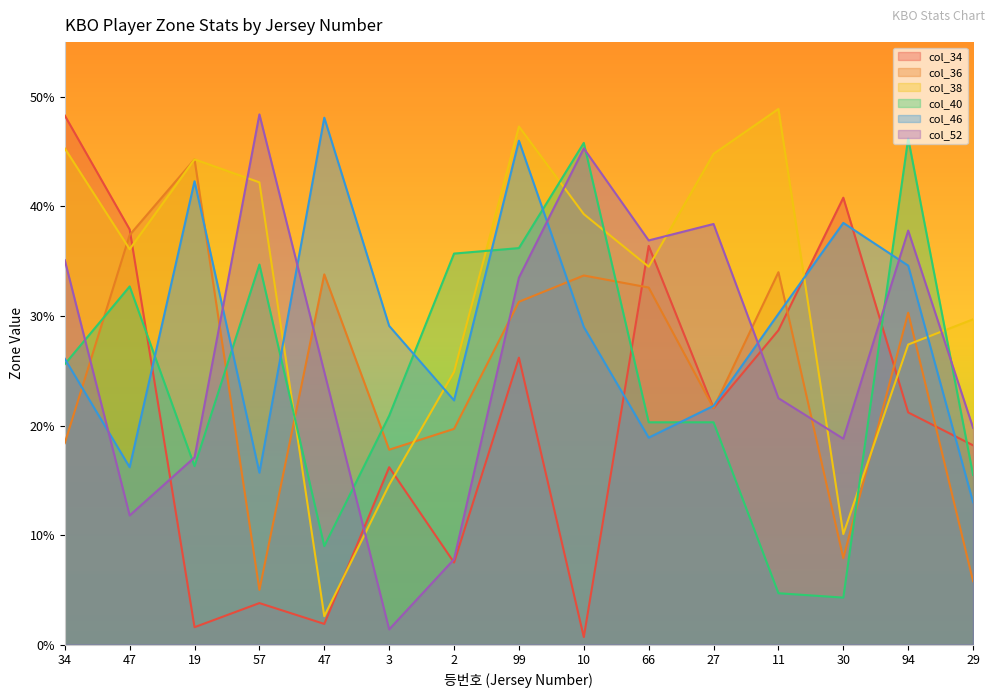

What is the value of the col_46 point at the 6th from the left?

0.3